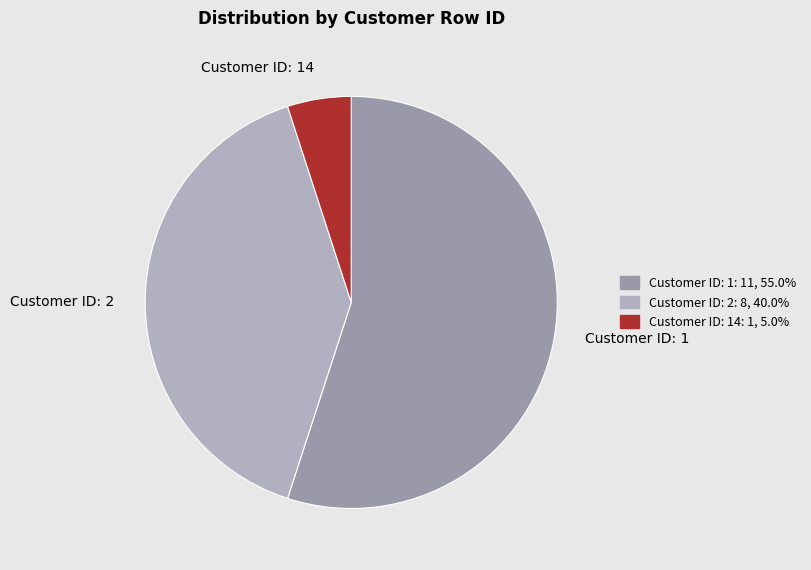

Which category has the smallest portion of the pie?

Customer ID: 14